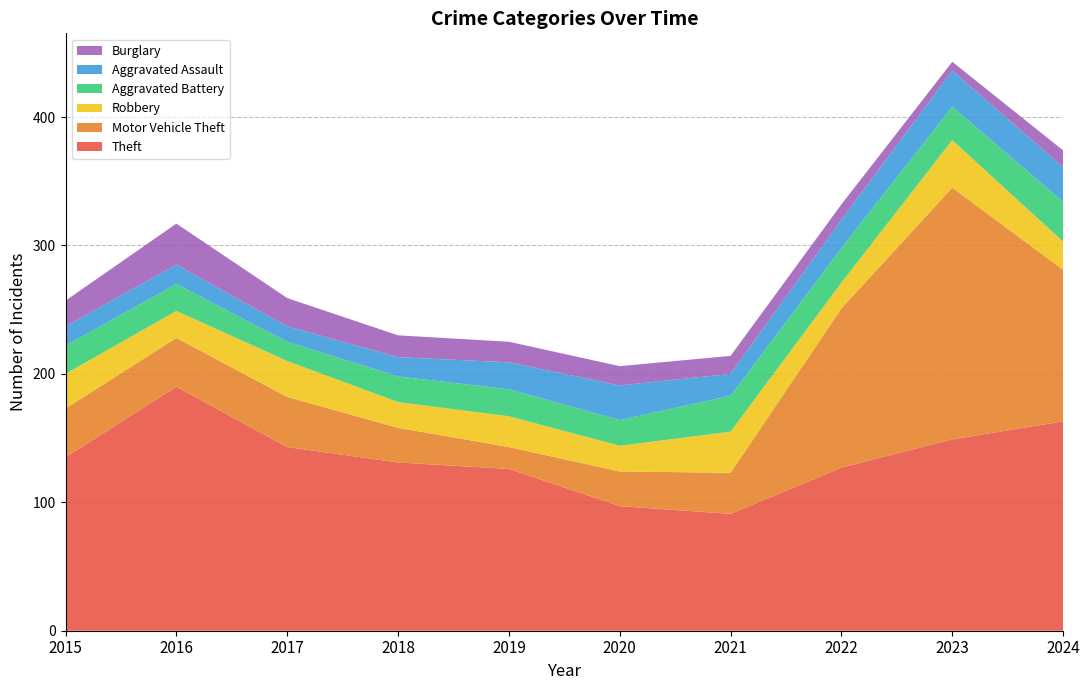

Reading left to right, list all the values displayed in this chart.

Theft: 2015=135	2016=190	2017=143	2018=131	2019=126	2020=97	2021=91	2022=127	2023=149	2024=163
Motor Vehicle Theft: 2015=38	2016=38	2017=39	2018=27	2019=17	2020=27	2021=32	2022=124	2023=196	2024=118
Robbery: 2015=27	2016=21	2017=28	2018=20	2019=24	2020=20	2021=32	2022=20	2023=37	2024=22
Aggravated Battery: 2015=22	2016=21	2017=15	2018=20	2019=21	2020=20	2021=28	2022=27	2023=26	2024=31
Aggravated Assault: 2015=15	2016=15	2017=12	2018=15	2019=21	2020=27	2021=17	2022=22	2023=28	2024=27
Burglary: 2015=20	2016=32	2017=22	2018=17	2019=16	2020=15	2021=14	2022=12	2023=7	2024=13